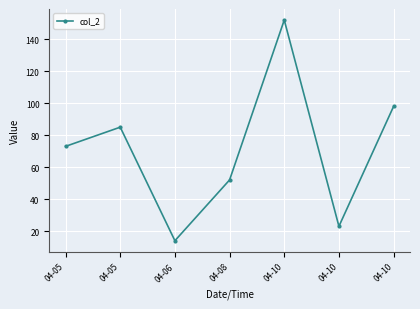

How many distinct data groups are displayed?

1